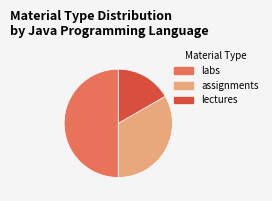

Count the number of slices in the pie.

3